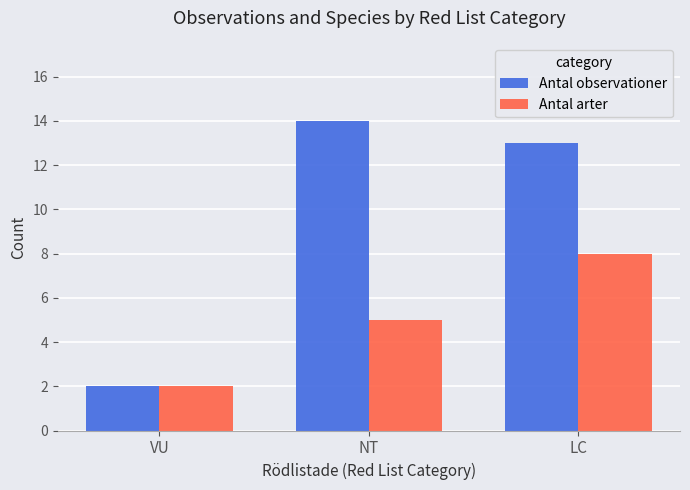

The value of Antal observationer at LC is 7. True or false?

False